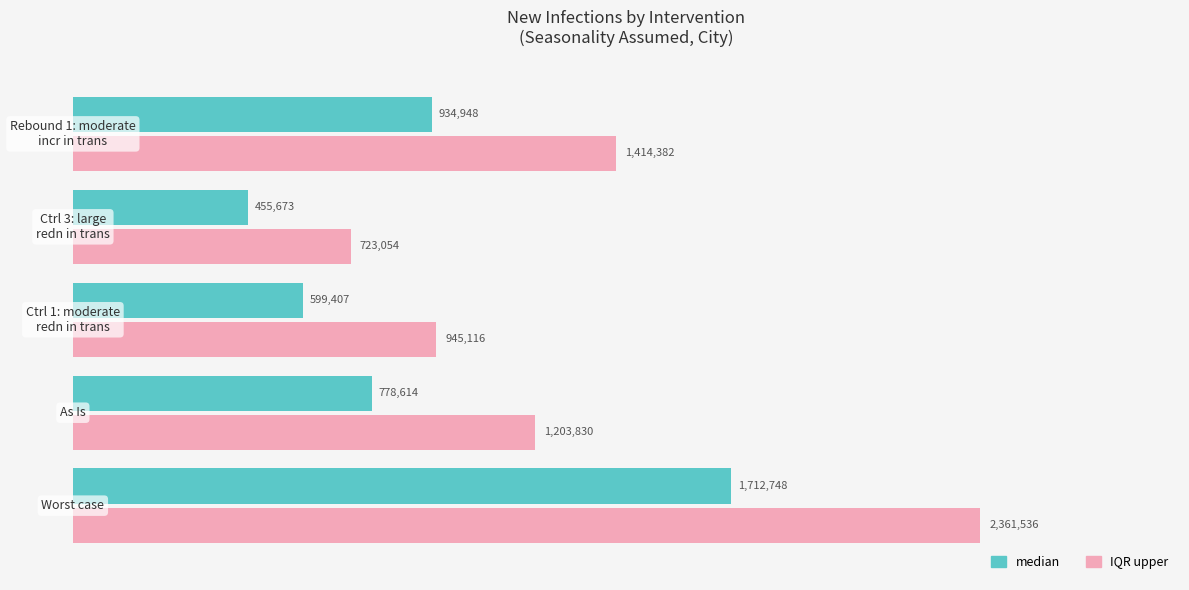

What is the smallest value displayed?

455673